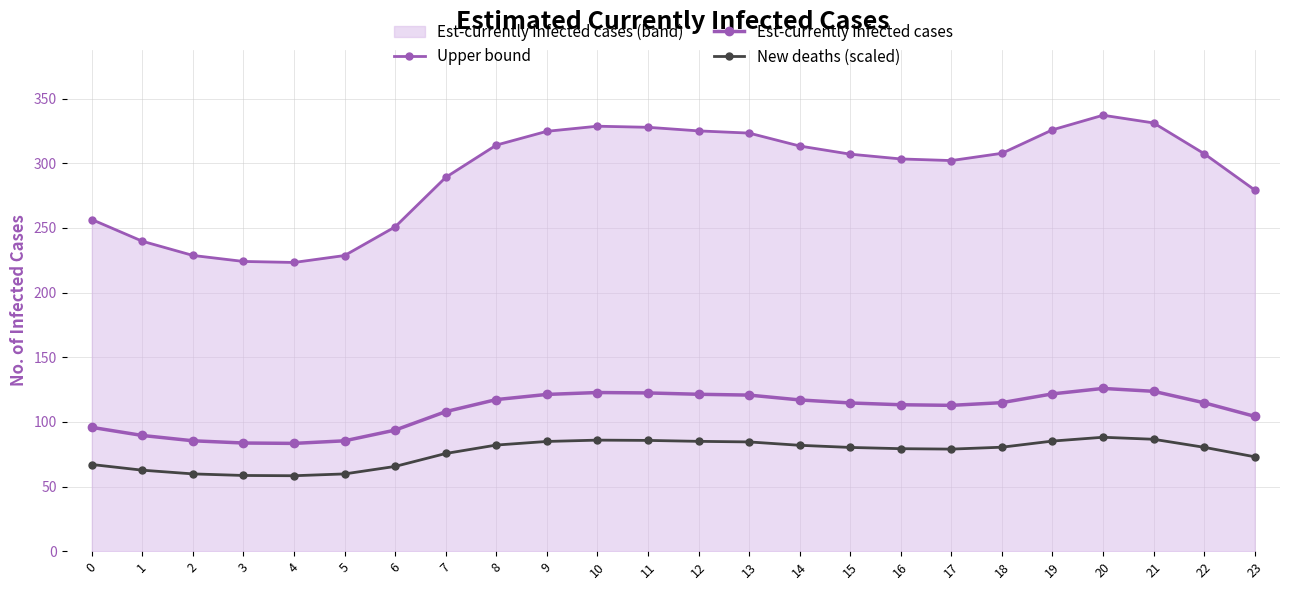

What is the approximate value of Est-currently infected cases at 14?

117.0